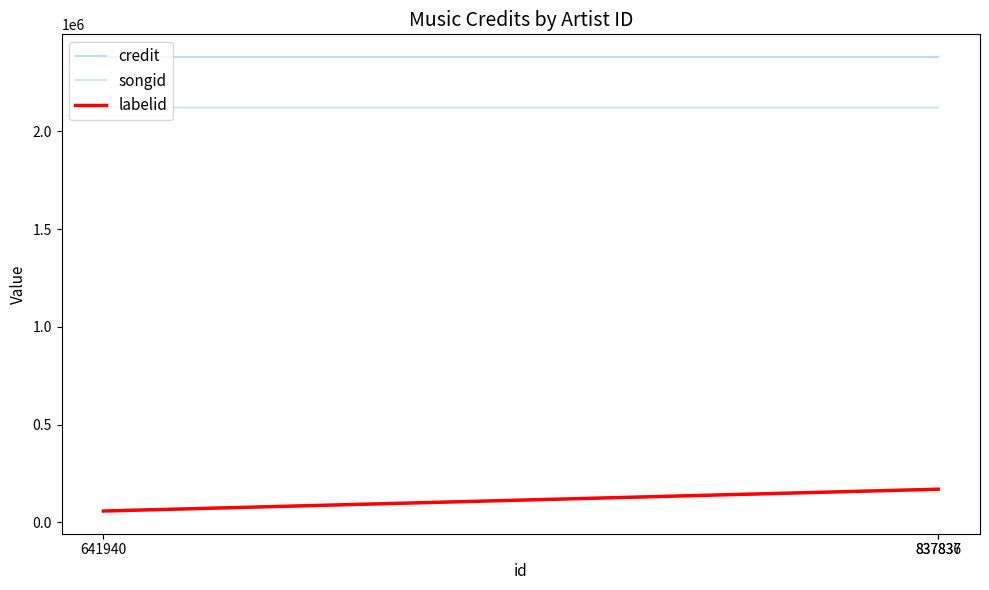

Is it true that songid equals 1251321 at 837836?

False